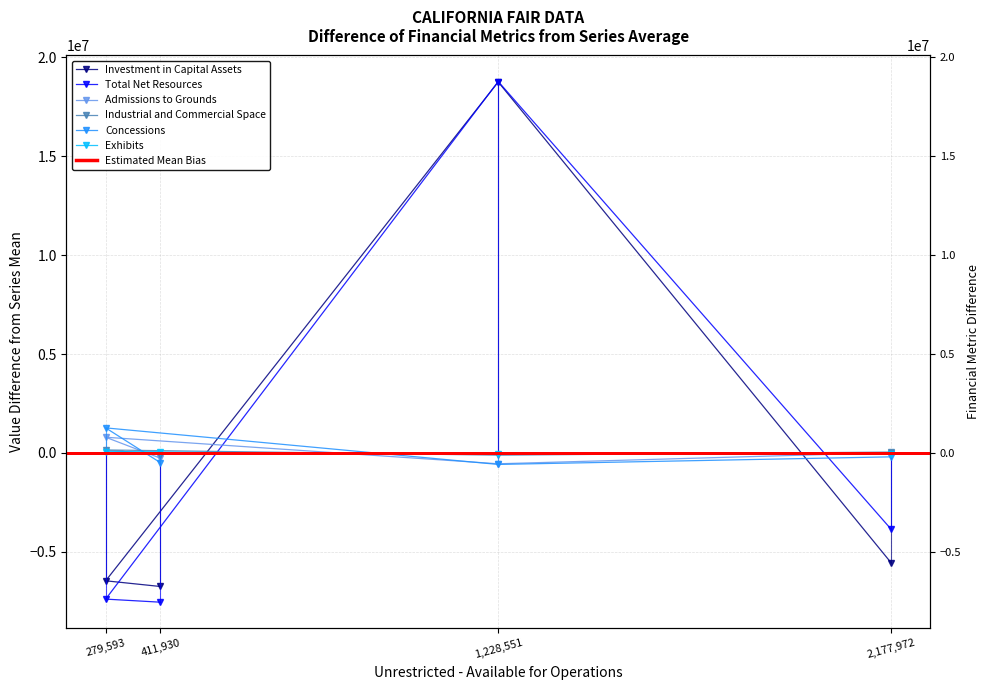

True or false: Total Net Resources has more than 1 interior local peaks.

False